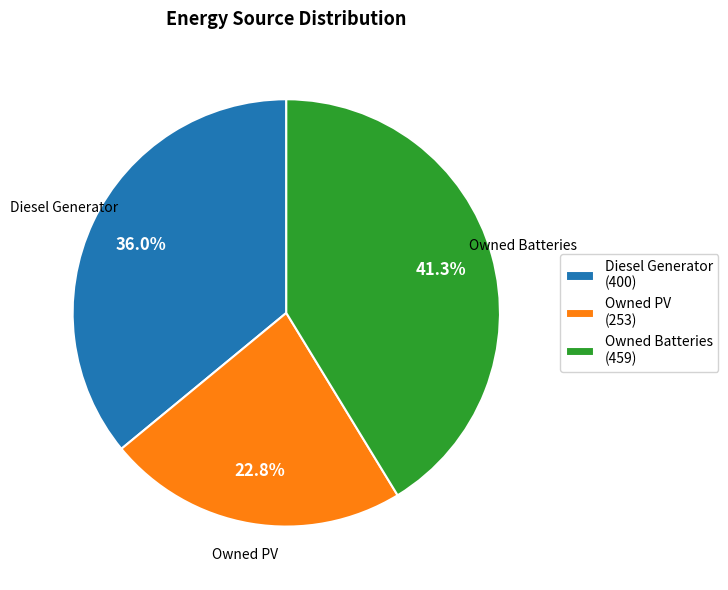

Combined, what portion of the pie is Owned PV and Owned Batteries?

64.0%